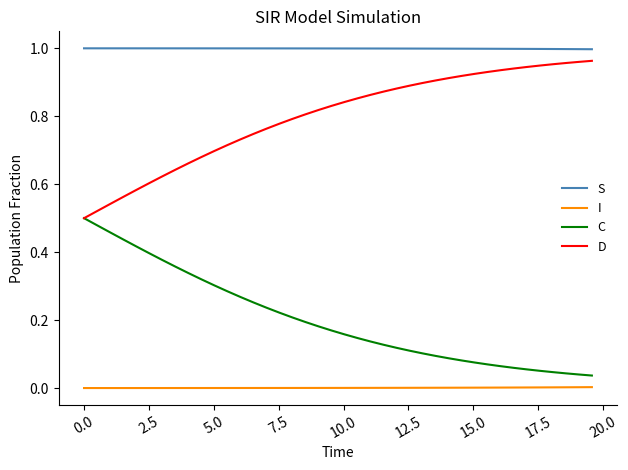

Which series has the largest total across all categories?

S